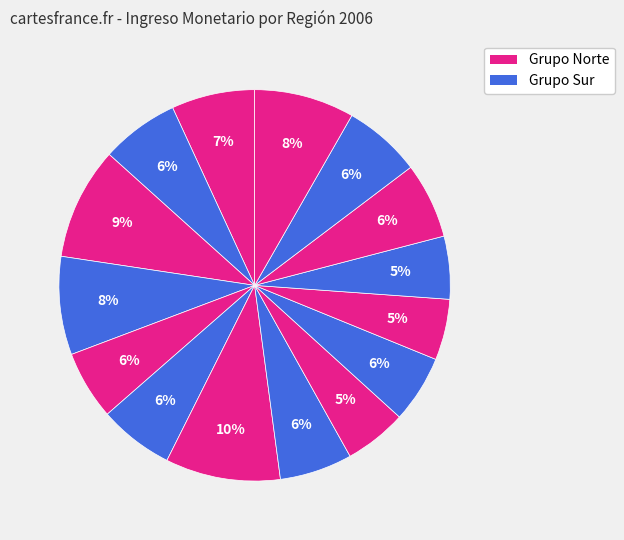

How many segments does this pie chart have?

15